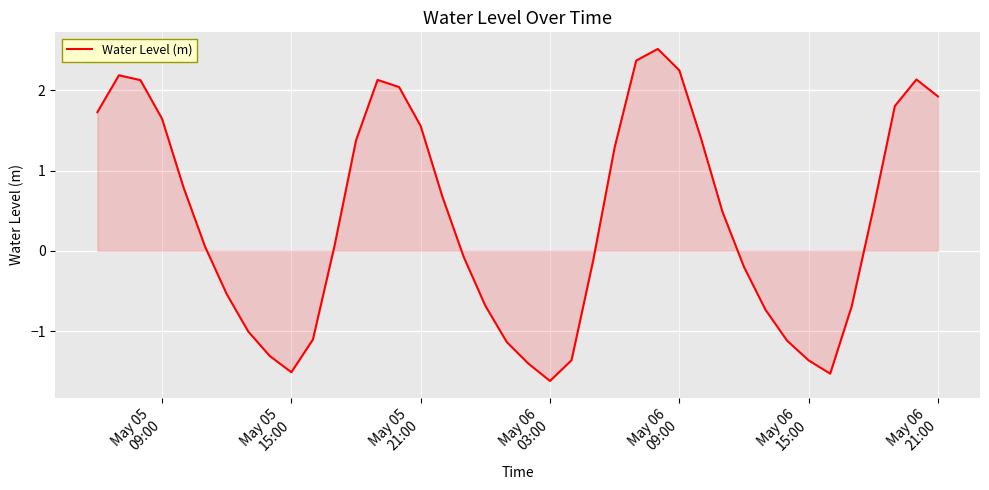

What is the maximum value shown in the chart?

2.5